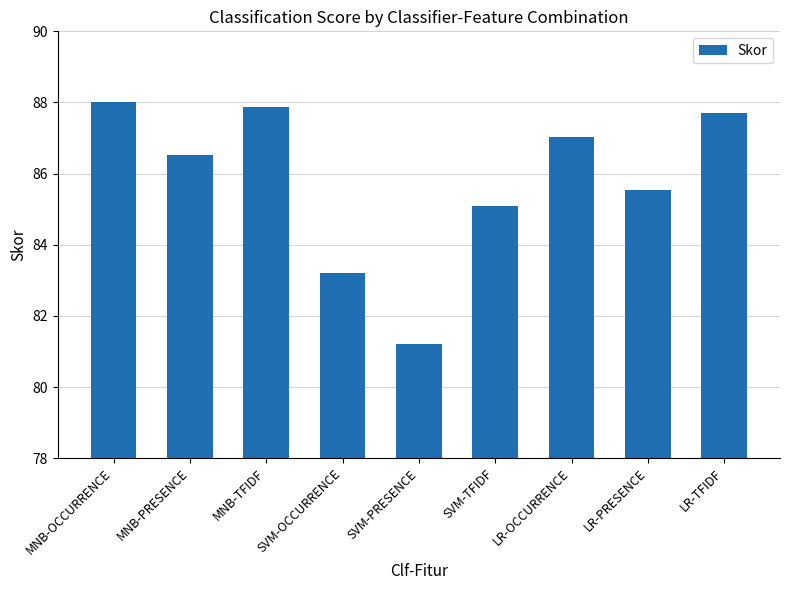

What is the value of the 5th bar from the left?

81.2